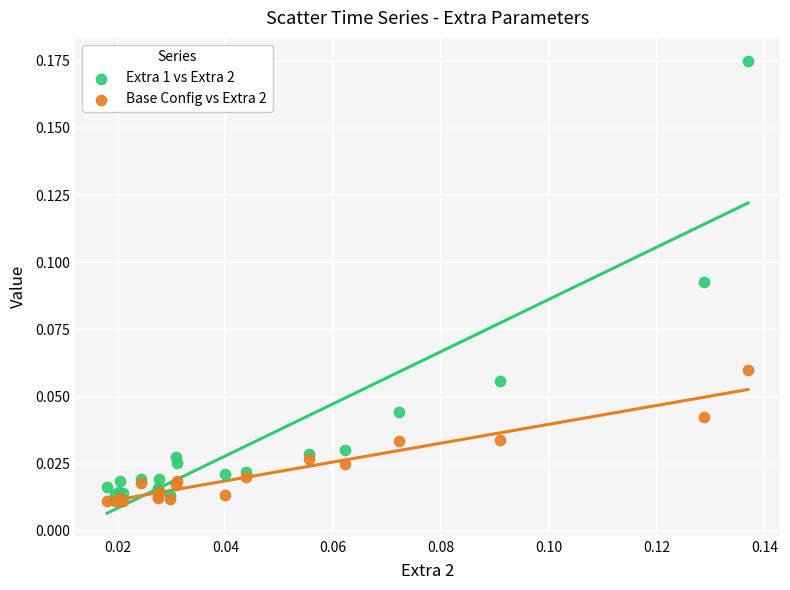

Which series contains the lowest Y value?

Base Config vs Extra 2